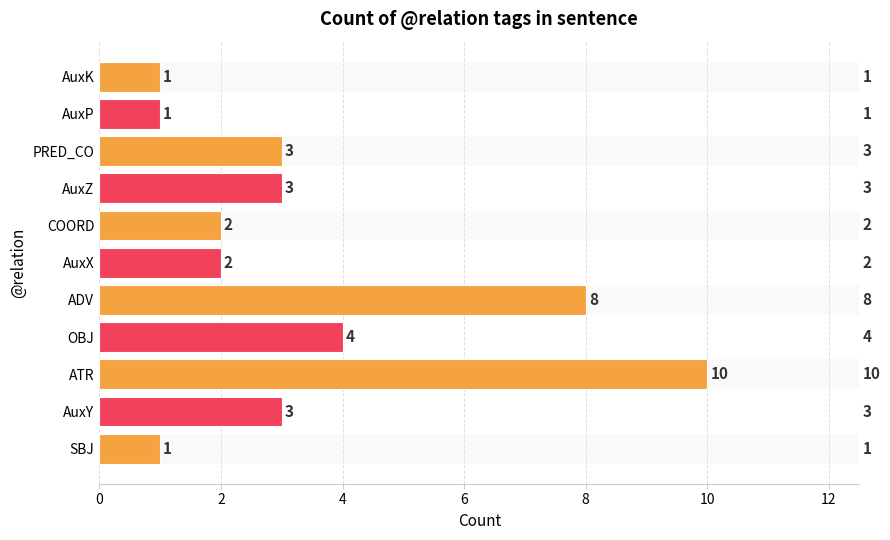

What is the sum of the values at SBJ and COORD?

3